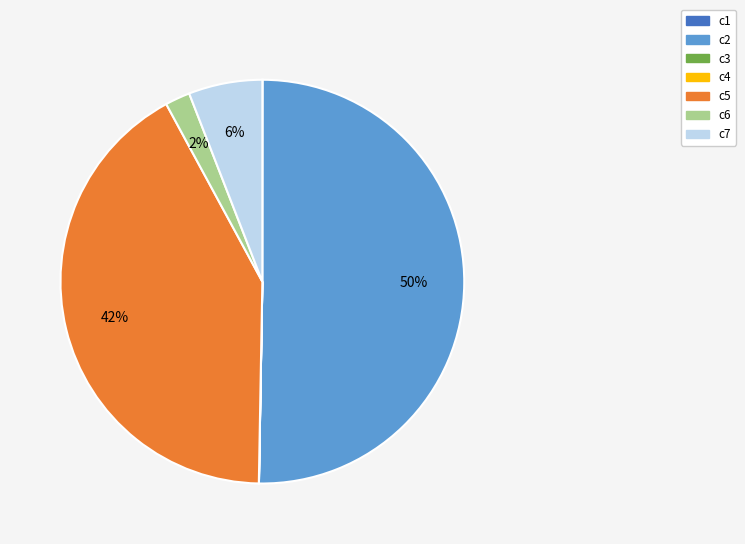

To the nearest percent, what percentage of the pie is c7?

6%